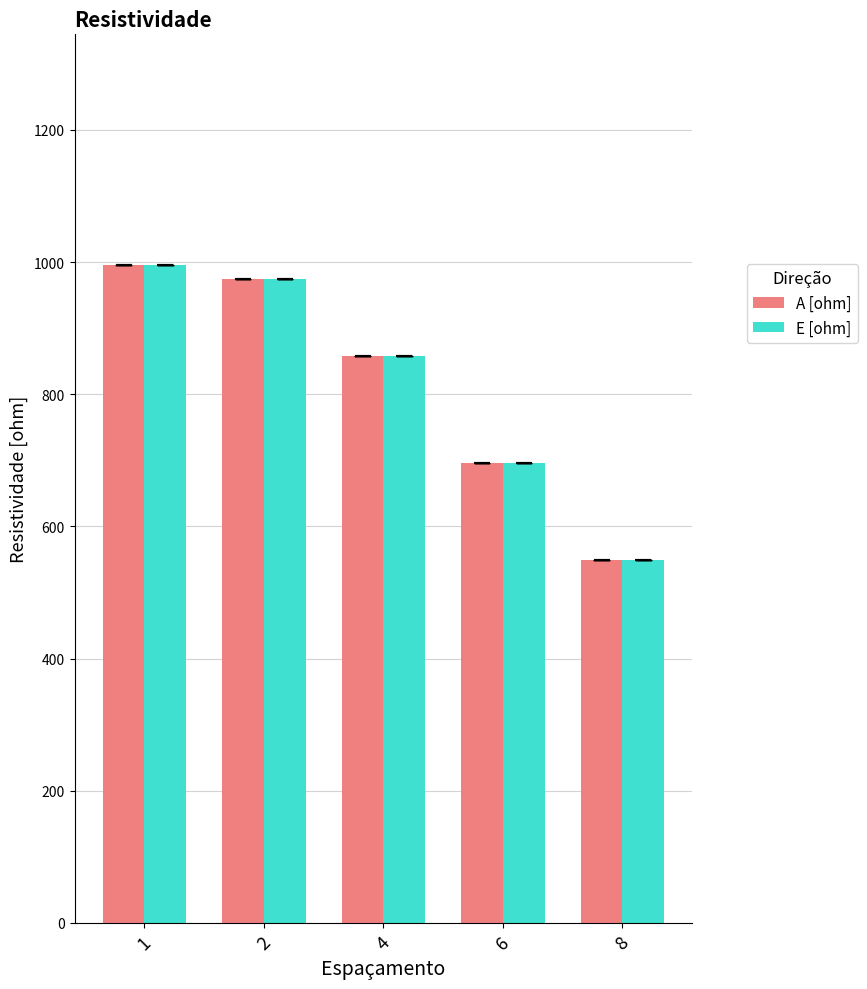

The A [ohm] series shows 880 at 8. True or false?

False